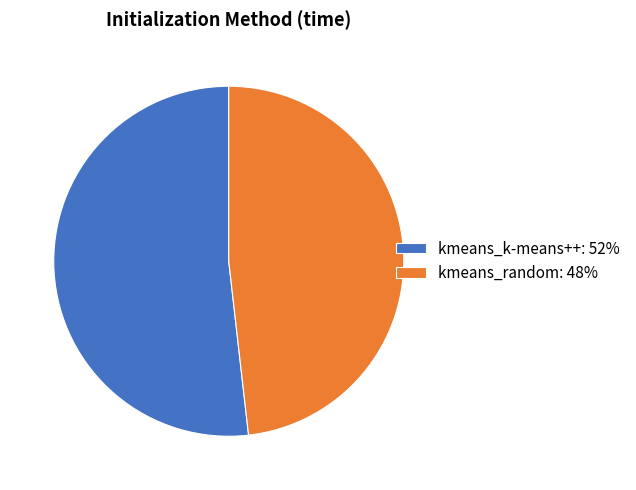

Which slice is the largest?

kmeans_k-means++